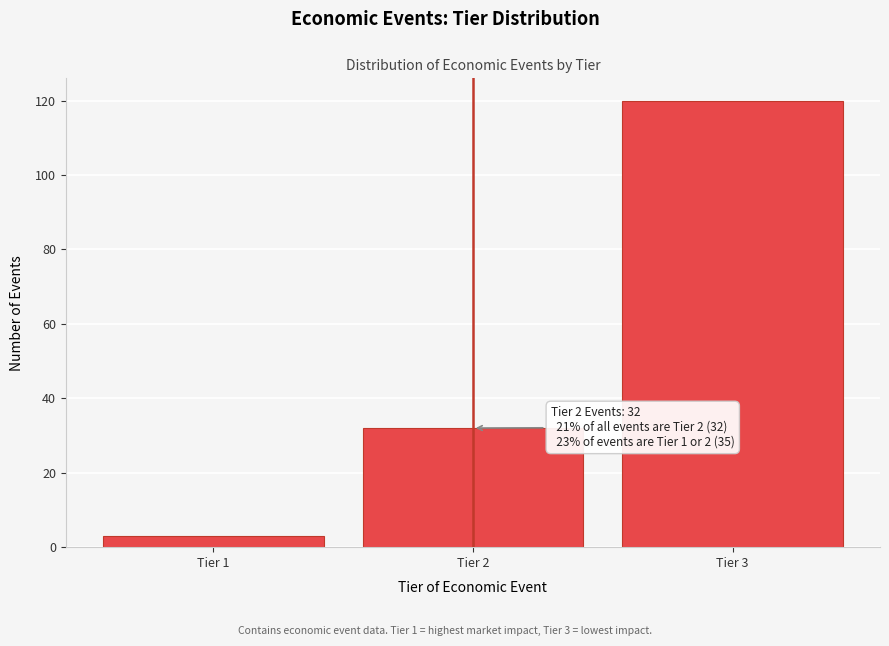

Reading left to right, list all the values displayed in this chart.

Tier 1=3	Tier 2=32	Tier 3=120